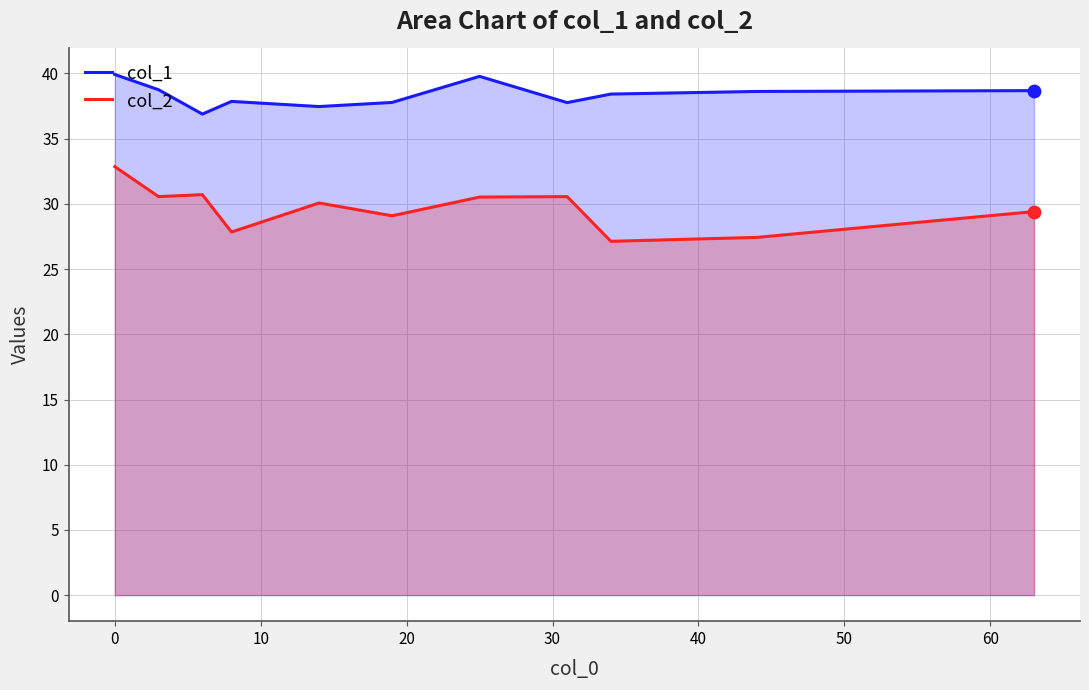

True or false: col_2 and col_1 cross at least once.

False